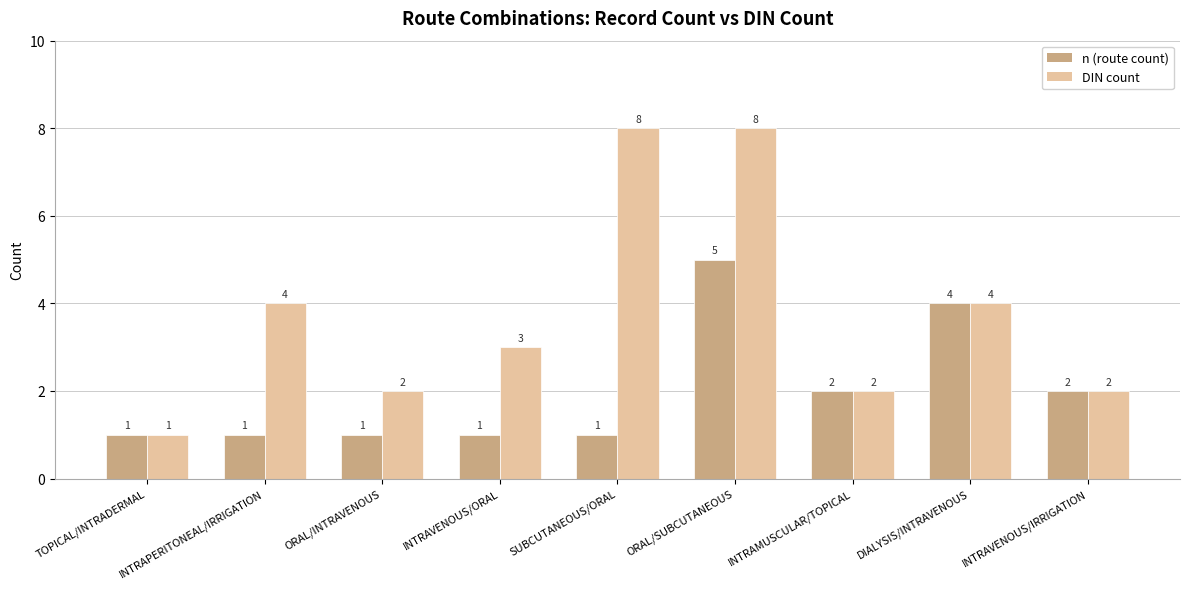

Which series has the widest spread of values?

DIN count